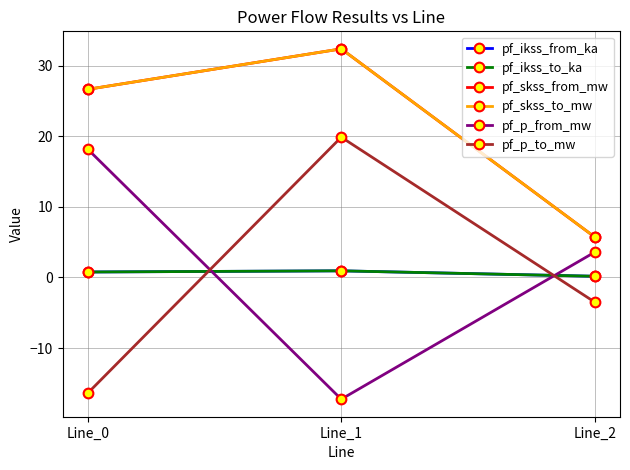

Is this an area chart (filled region under the line)?

No